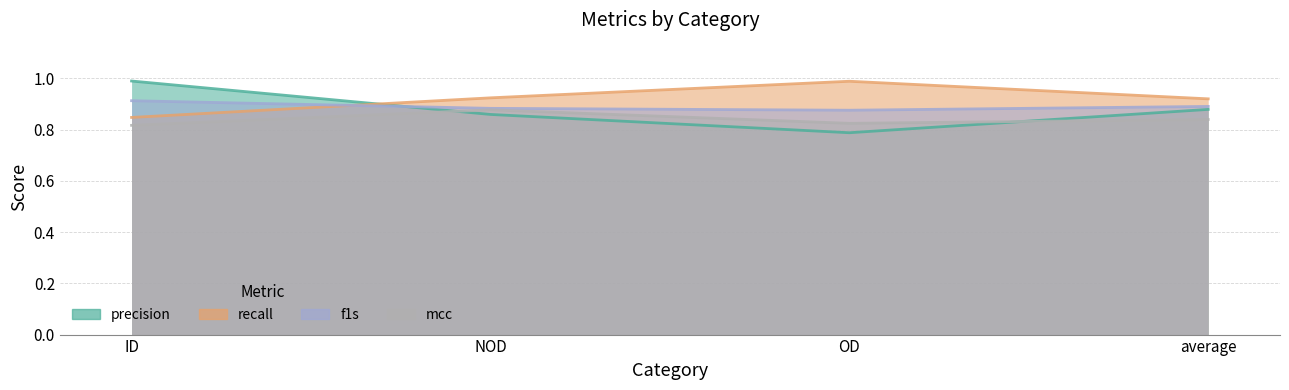

What is the average value of the mcc series?

0.8